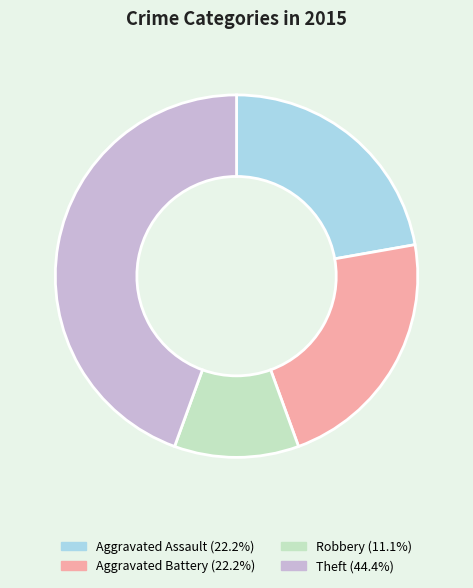

Does any single category account for the majority?

No